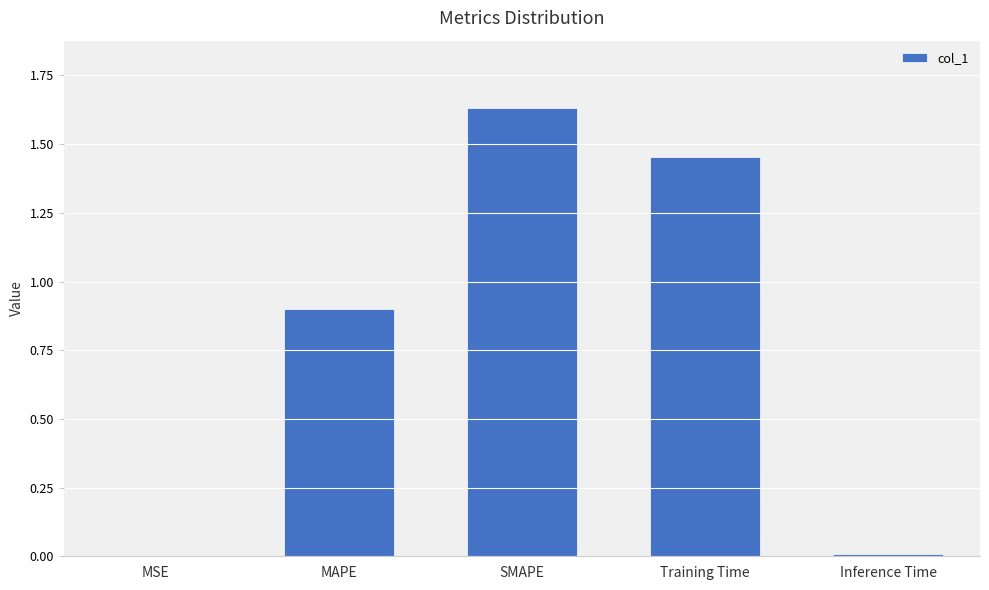

What is the change in value from MSE to SMAPE?

+1.6